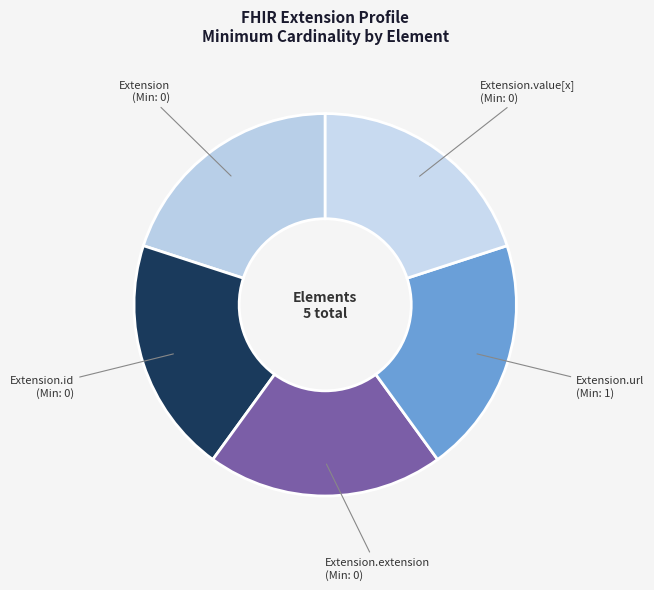

Is it true that Extension.url (Min: 1) is 11% of the pie?

False